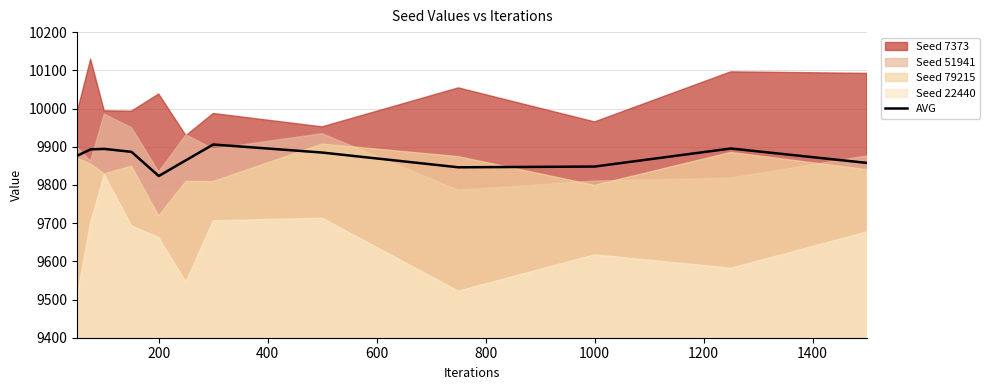

What is the average value?

9873.0